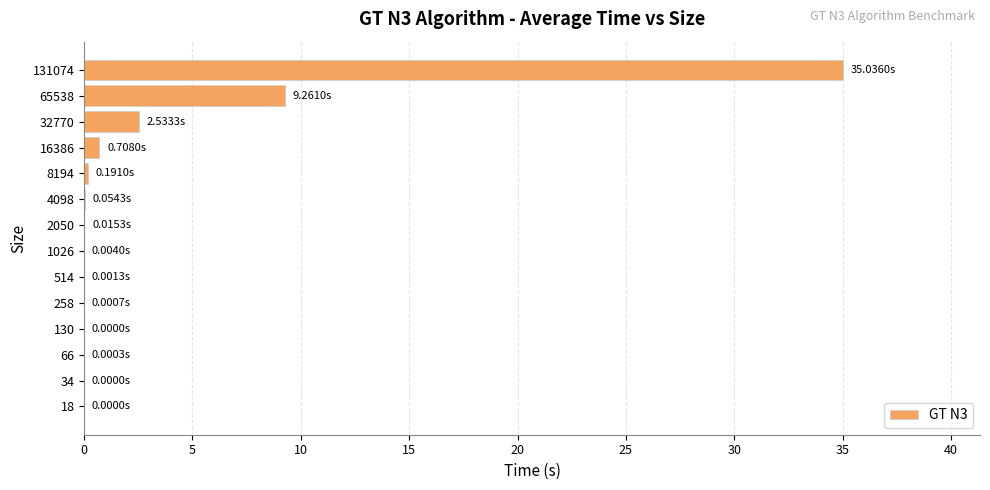

What is the average value?

3.4